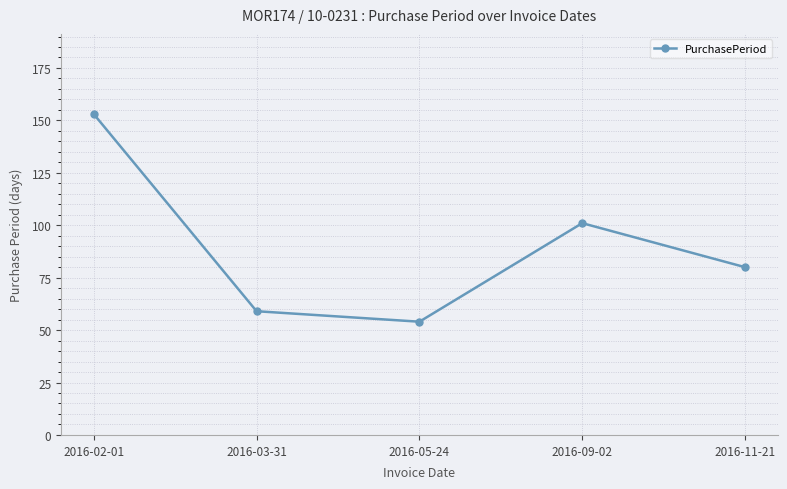

List the labels in order of value, smallest first.

2016-05-24, 2016-03-31, 2016-11-21, 2016-09-02, 2016-02-01